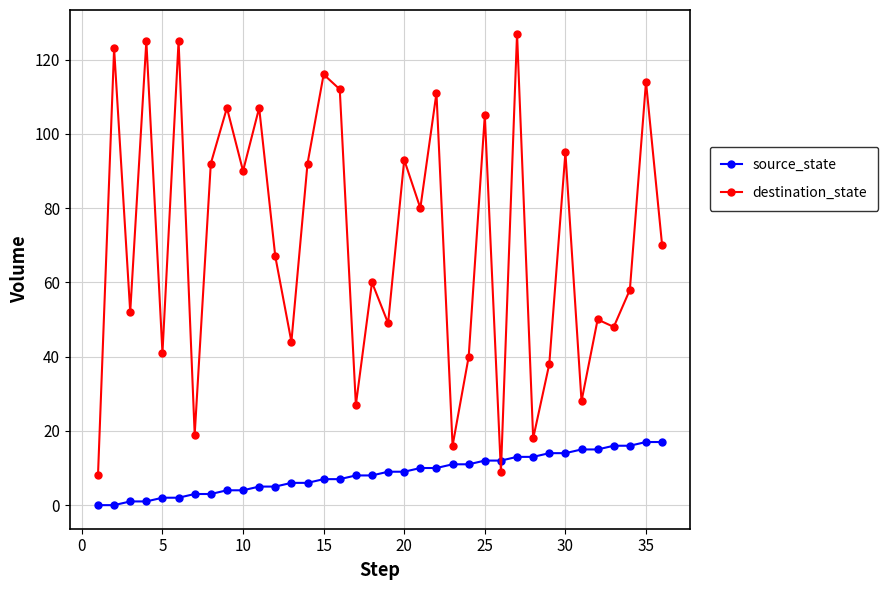

Which series has the largest range (max minus min)?

destination_state